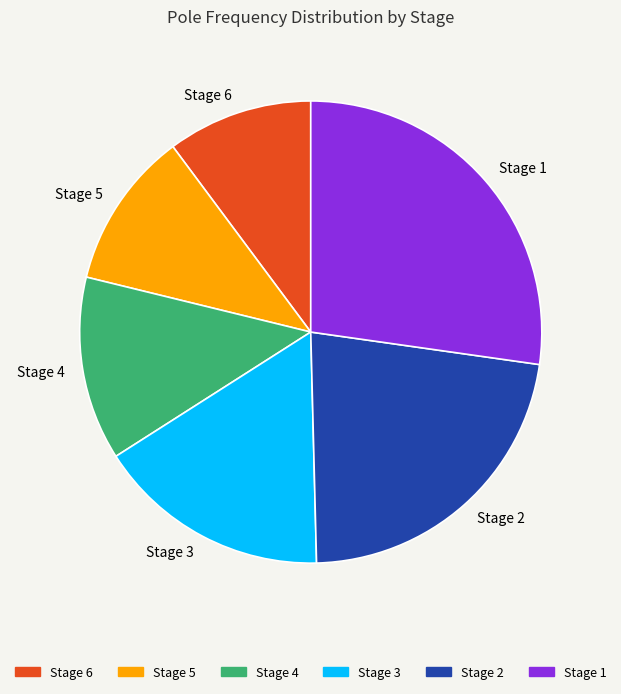

Is the sum of Stage 5 and Stage 3 greater than half?

No